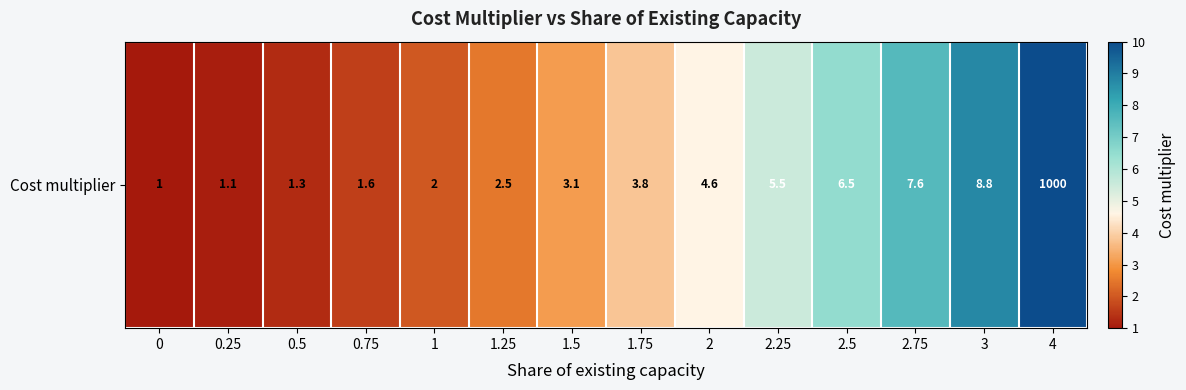

What is the smallest value displayed?

1.0